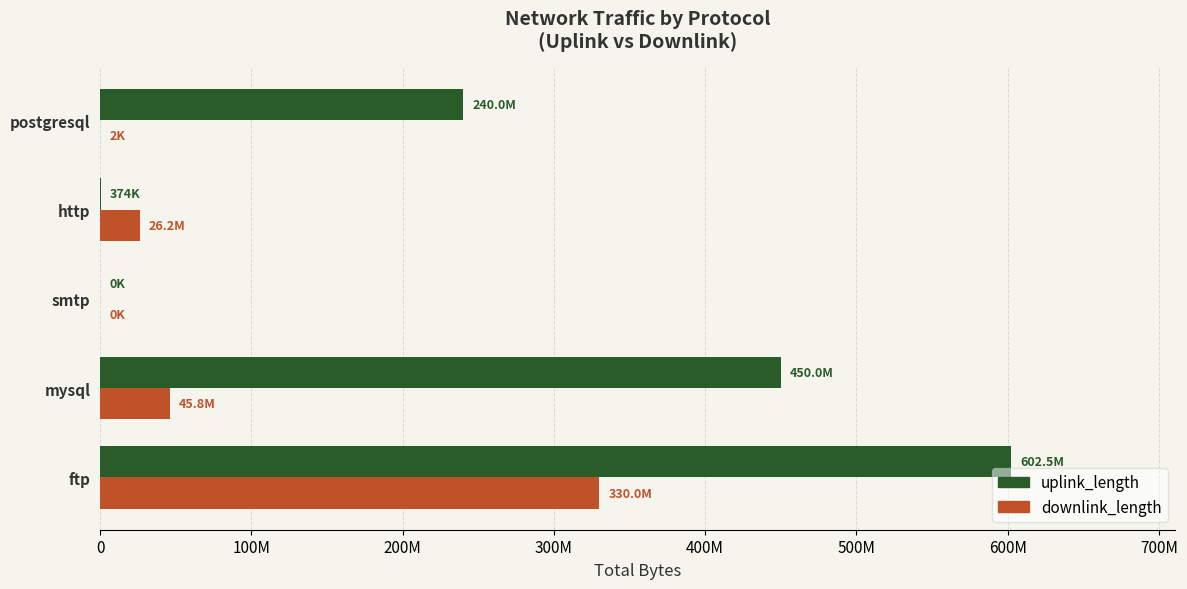

Reading left to right, list all the values displayed in this chart.

uplink_length: 602545747	450027431	188	374438	240006730
downlink_length: 330026805	45823930	291	26204651	2002